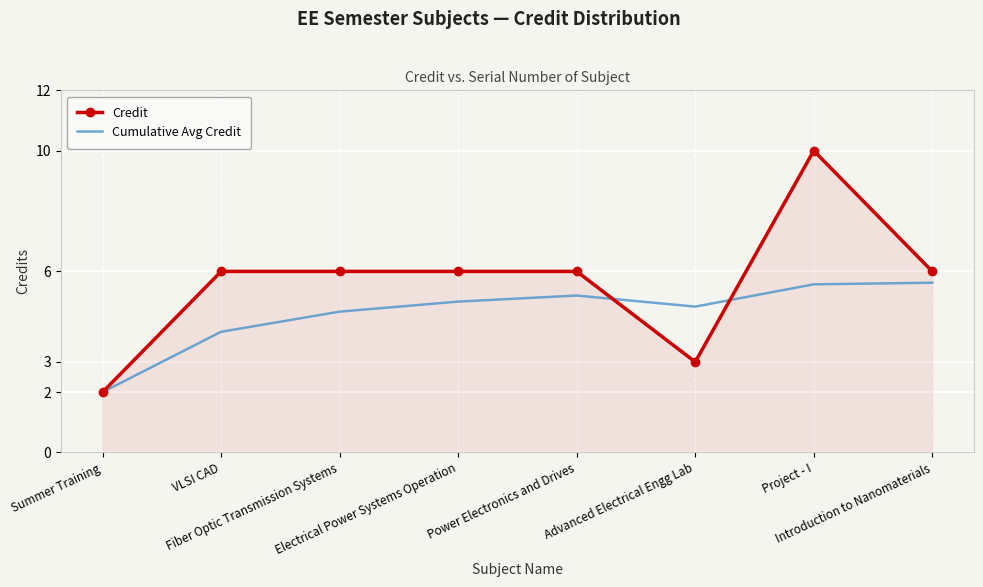

True or false: Credit has a value of 1.1 at Advanced Electrical Engg Lab.

False